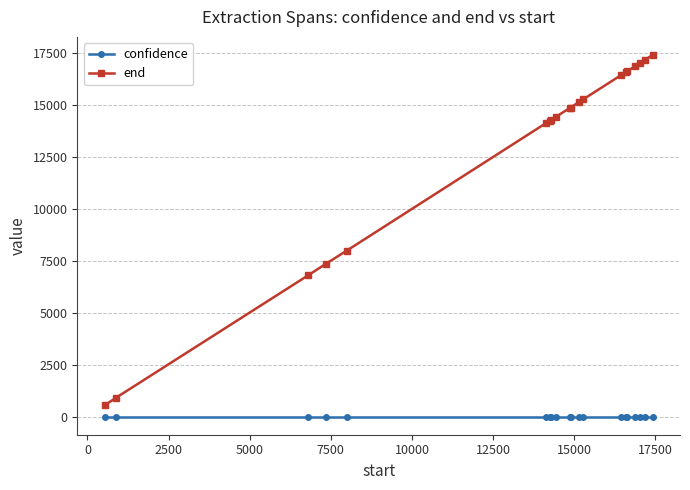

Which series has the largest total across all categories?

end